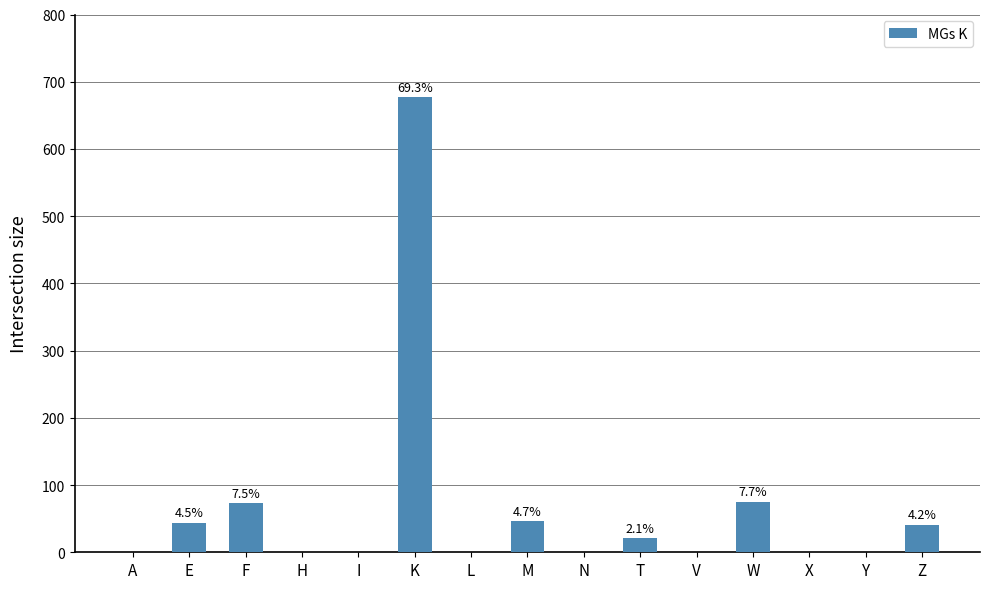

What is the greatest value displayed?

677